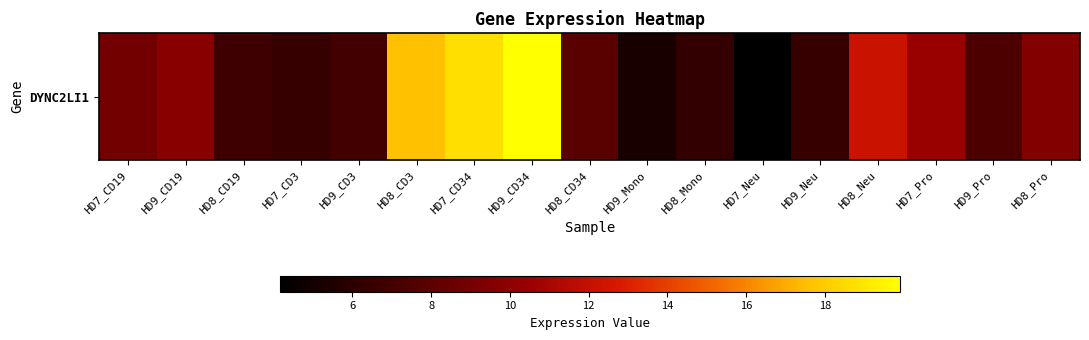

Rank the categories by value from lowest to highest.

HD7_Neu, HD9_Mono, HD8_Mono, HD9_Neu, HD7_CD3, HD8_CD19, HD9_CD3, HD9_Pro, HD8_CD34, HD7_CD19, HD8_Pro, HD9_CD19, HD7_Pro, HD8_Neu, HD8_CD3, HD7_CD34, HD9_CD34